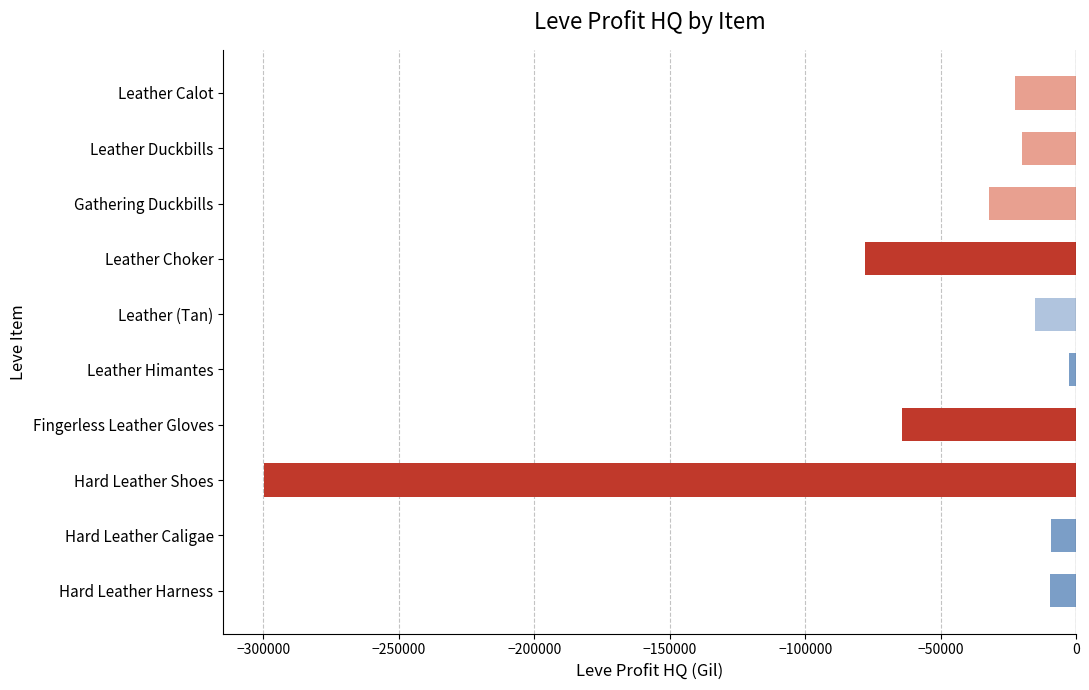

At which label is the value closest to -151246?

Leather Choker